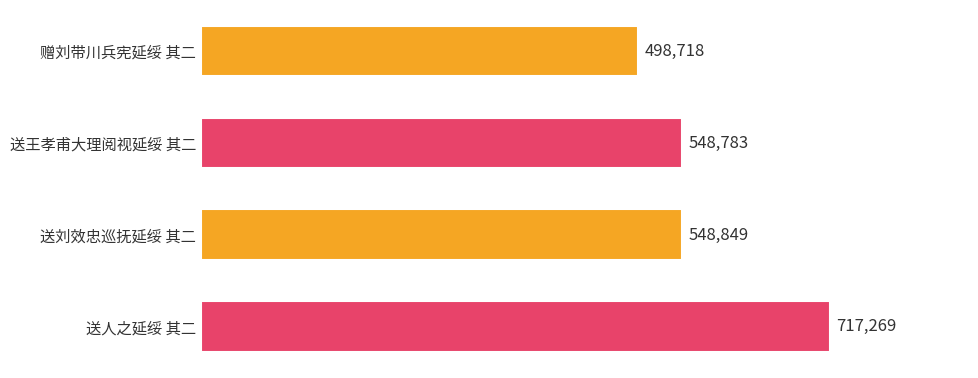

Reading top to bottom, list all the values displayed in this chart.

498718	548783	548849	717269